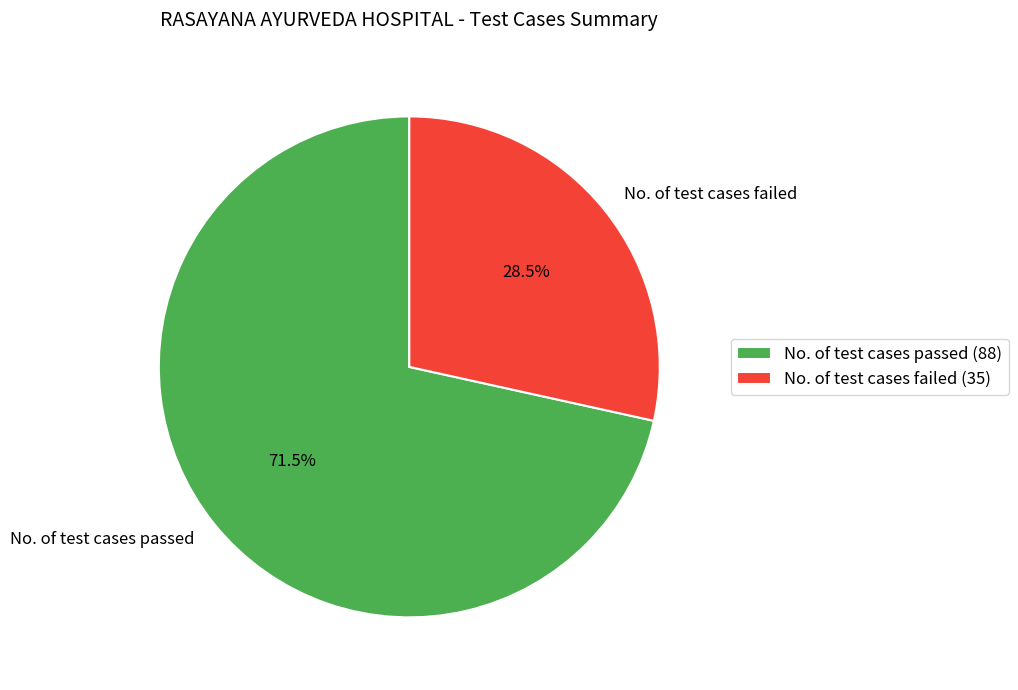

What is the total percentage of No. of test cases failed and No. of test cases passed?

100.0%